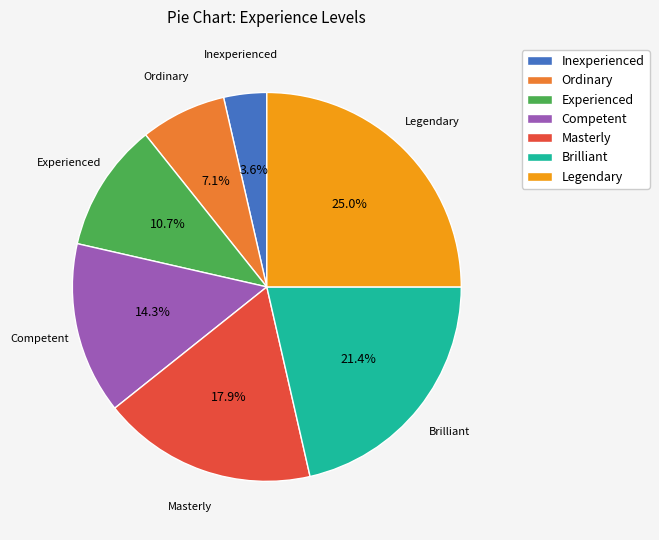

Does Legendary account for over 50% of the chart?

No